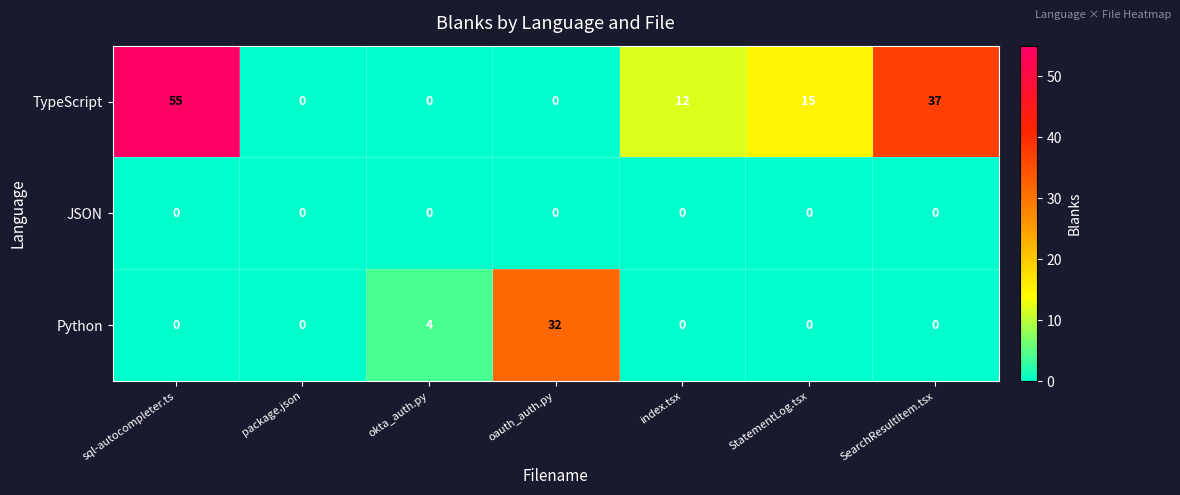

Is the value of Python at okta_auth.py greater than the value of JSON at StatementLog.tsx?

Yes